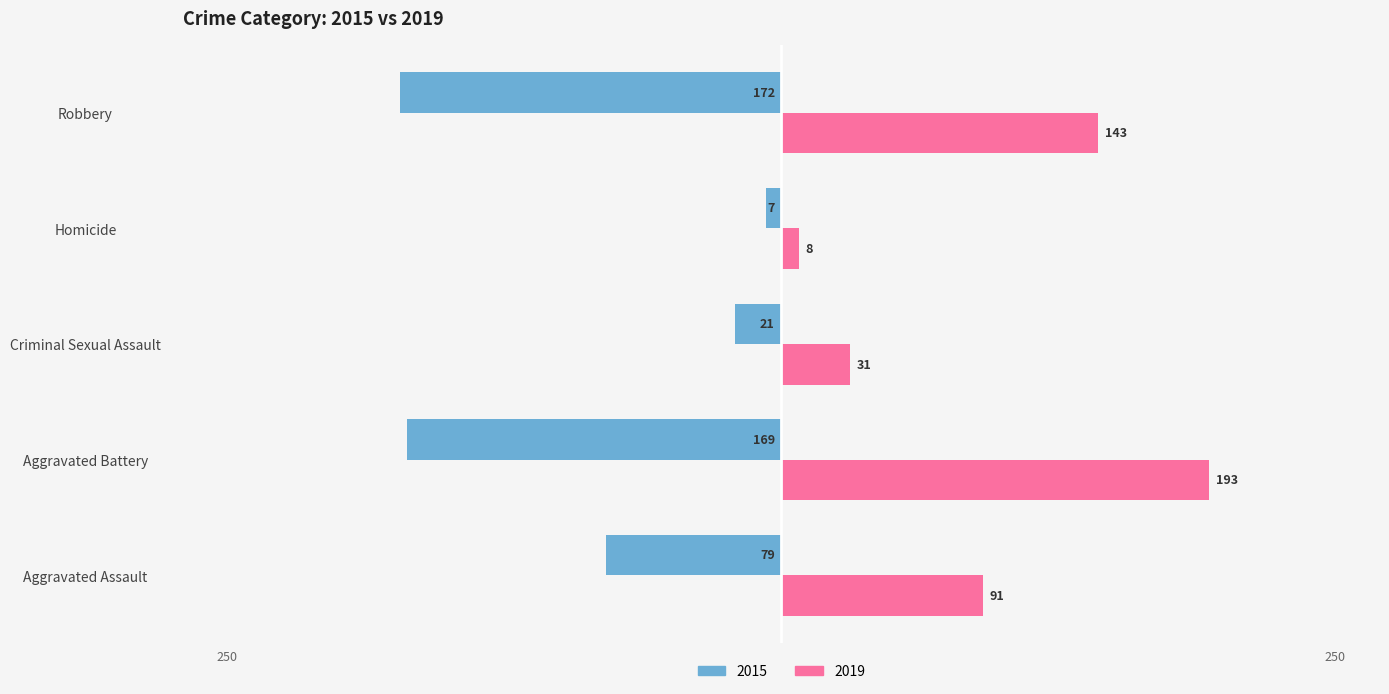

What is the label of the 3rd bar from the left?

Criminal Sexual Assault